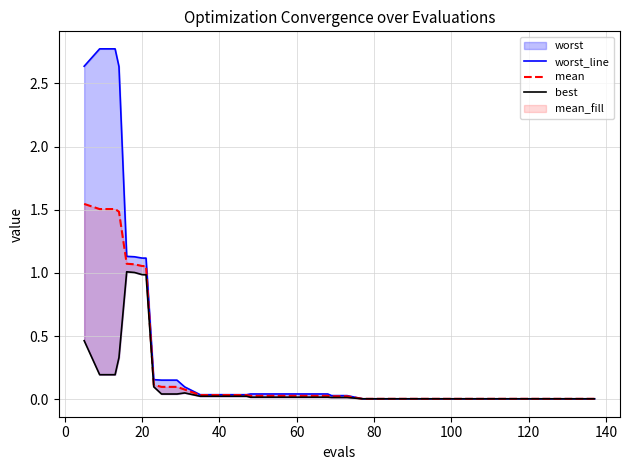

How many interior local peaks does the best series have?

2